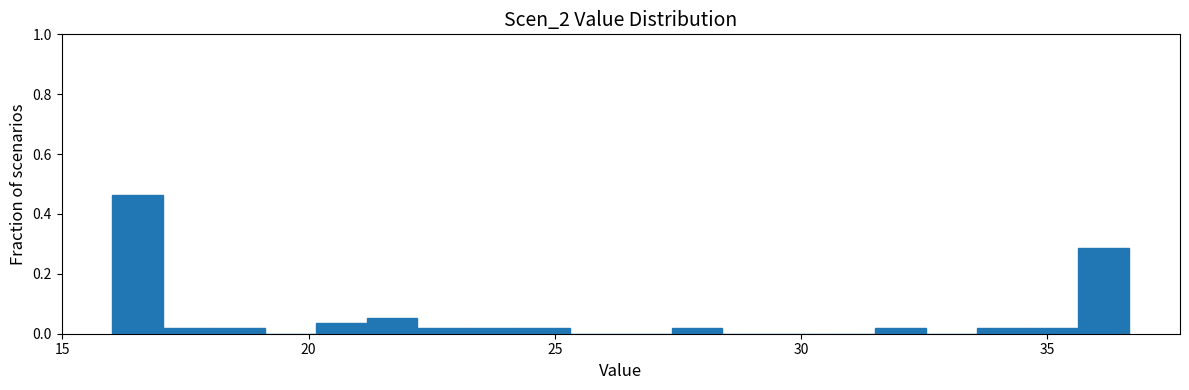

Around what value on the x-axis is the tallest bar? Give the approximate position of its centre, as read against the axis.

16.5